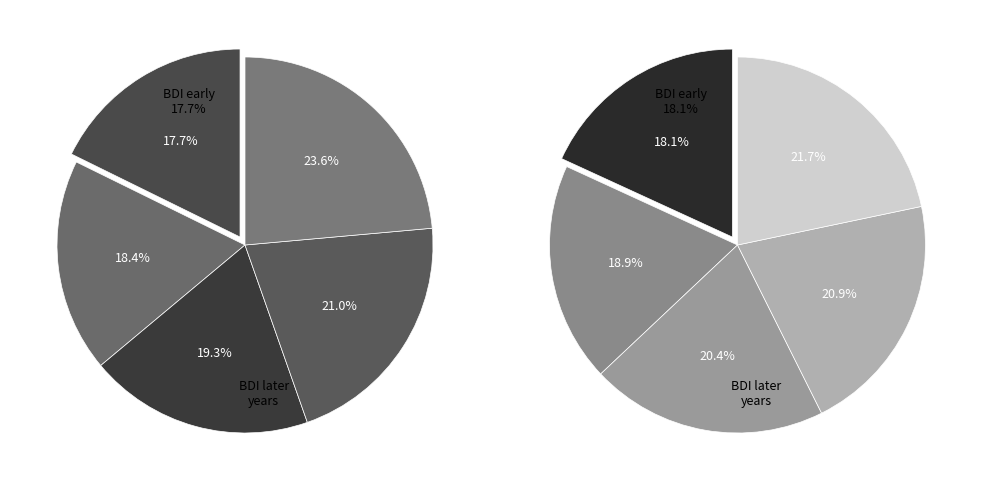

Is there a majority slice in this chart?

No